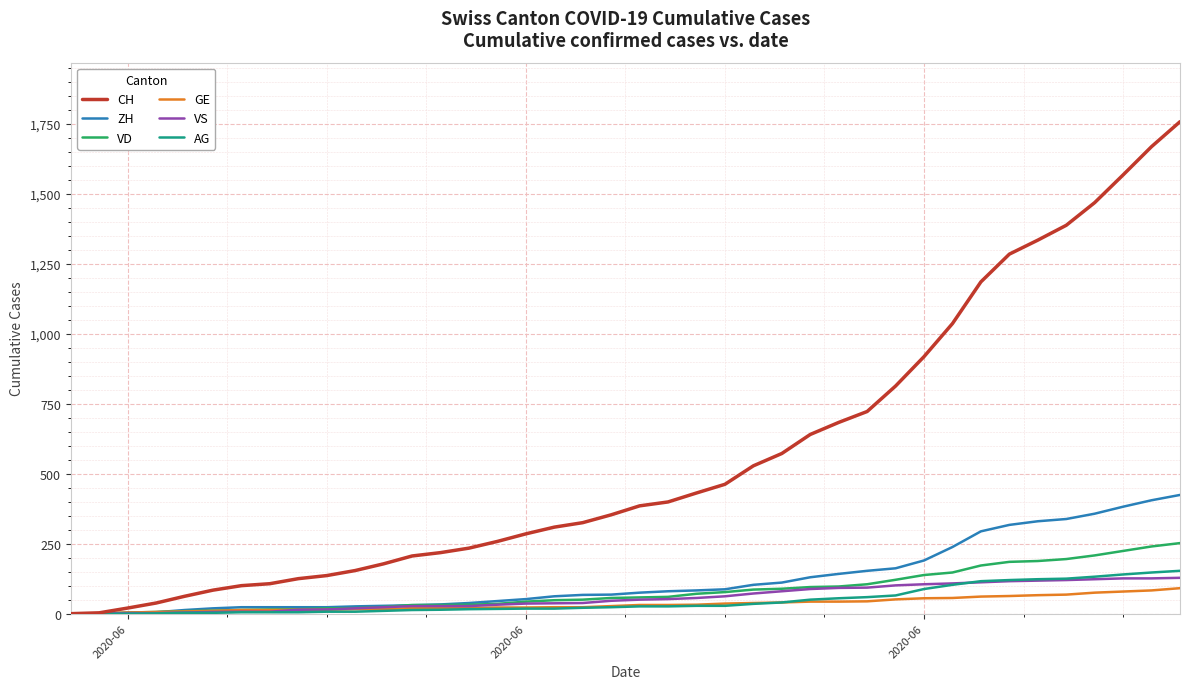

What is the maximum value shown in the chart?

1757